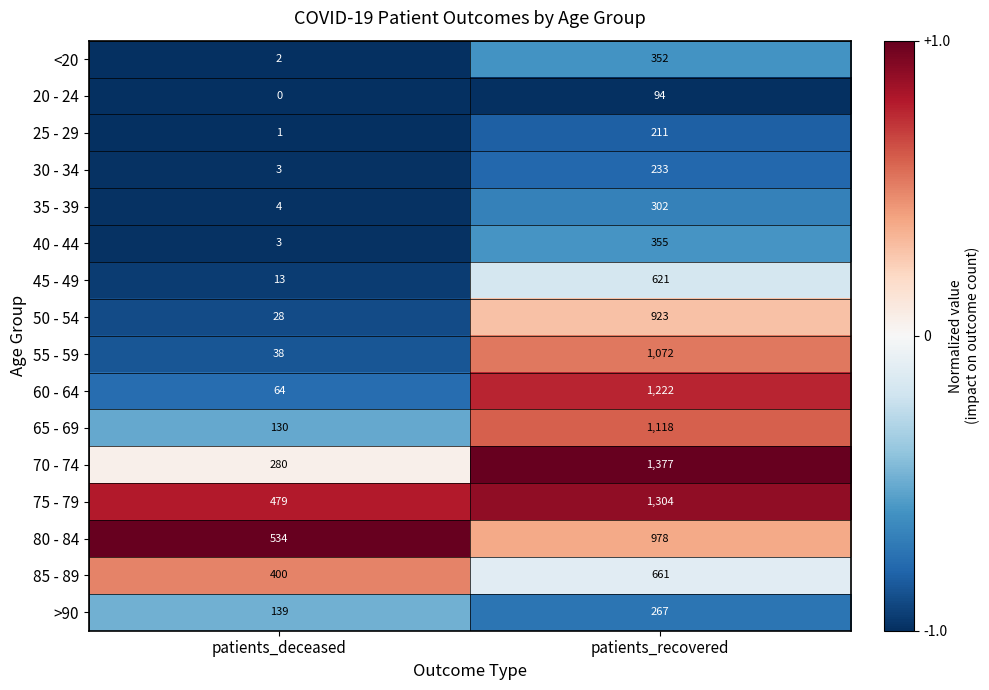

What is the lowest value of the 45 - 49 series?

13